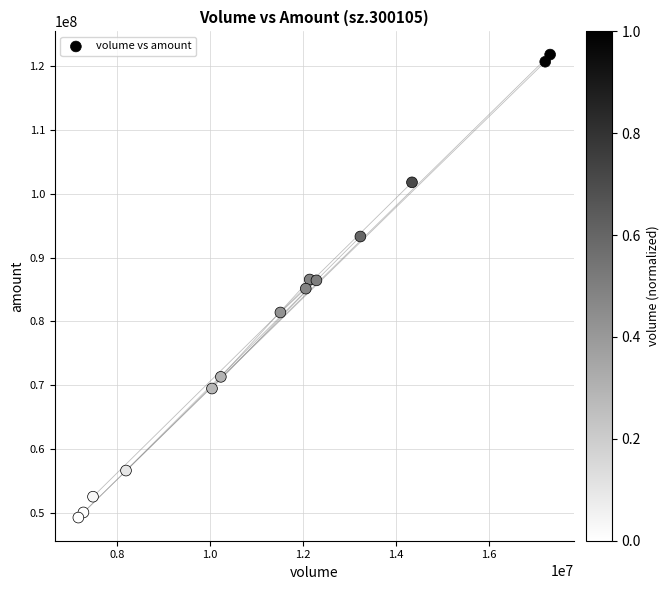

What is the range of Y values (max minus min)?

72597614.9